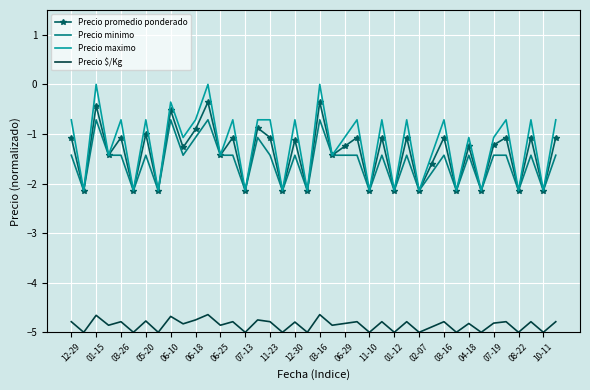

True or false: Precio promedio ponderado and Precio $/Kg intersect in this chart.

False